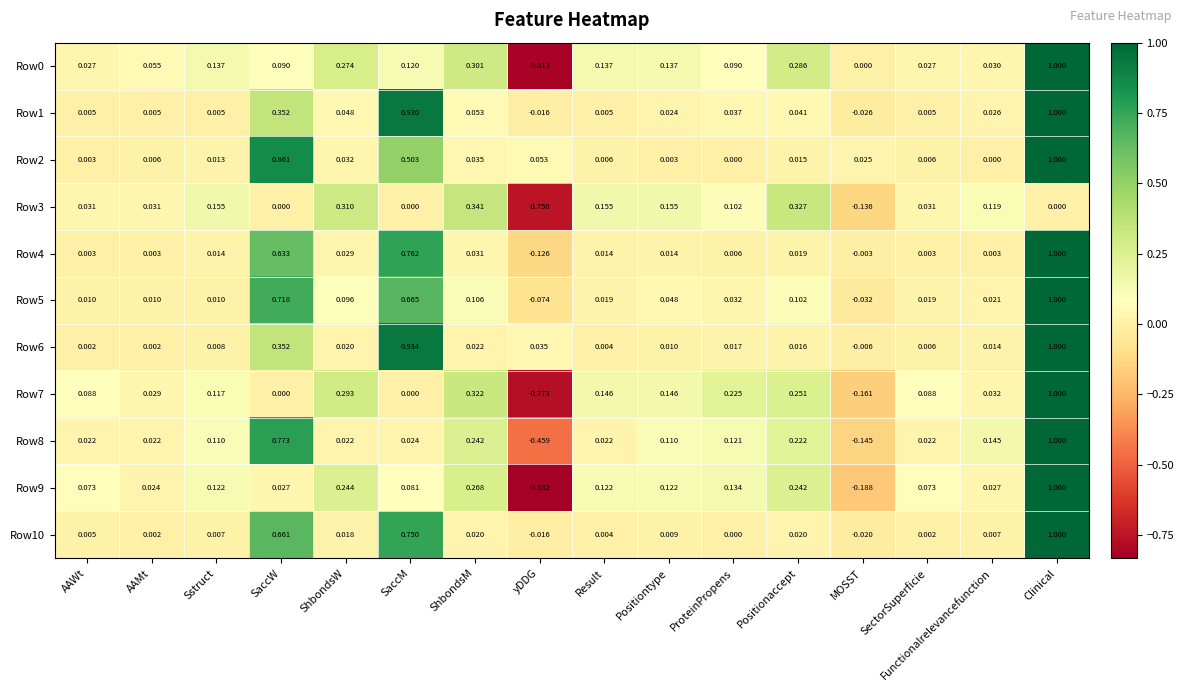

Is the value of Row3 at ShbondsW greater than the value of Row0 at ProteinPropens?

Yes